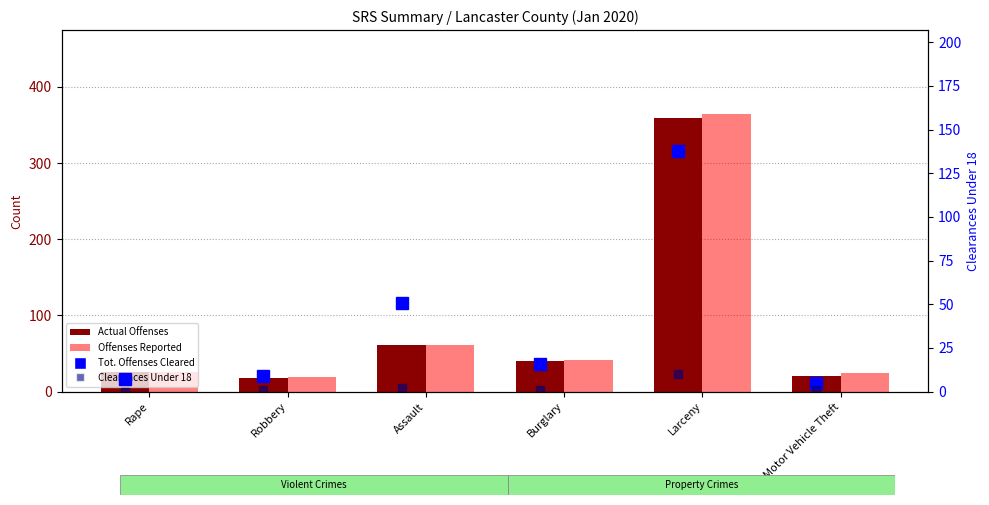

Are the bars grouped side by side (vs. stacked)?

Yes